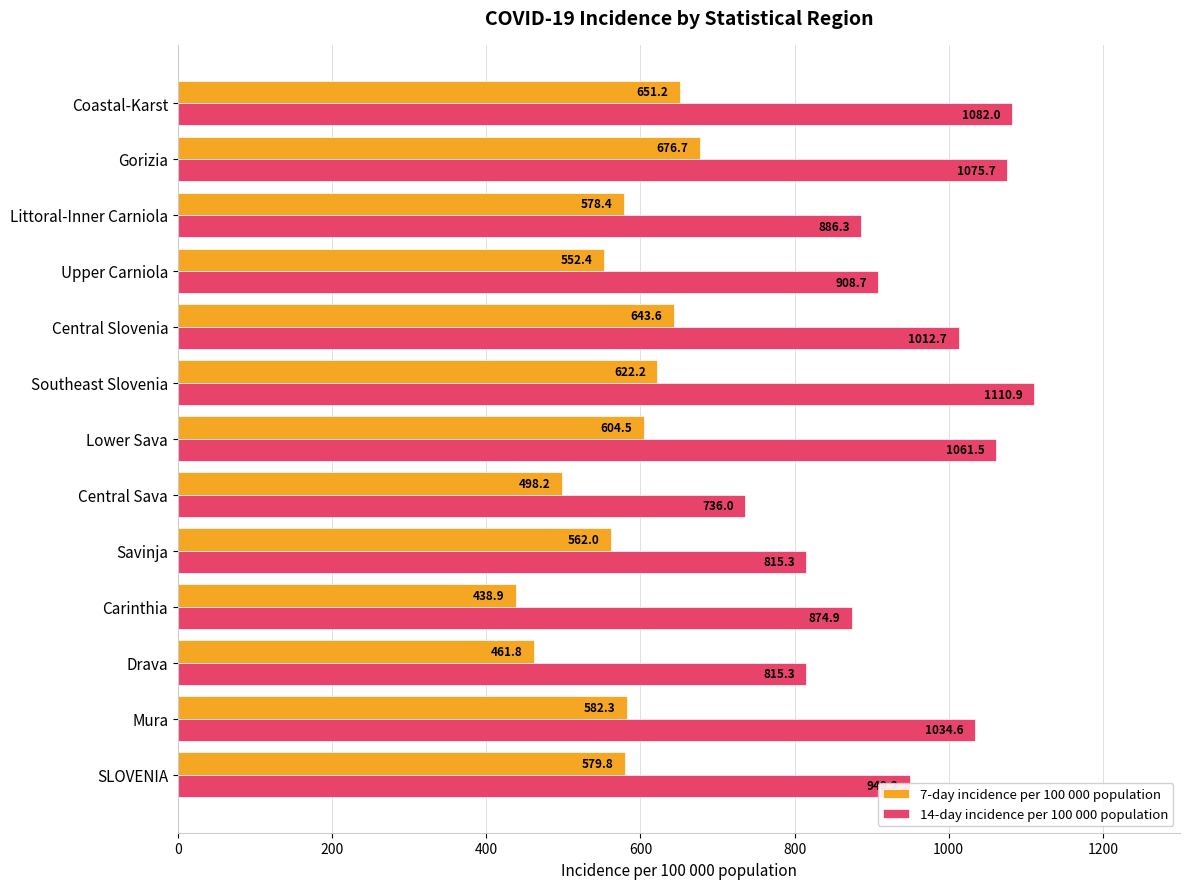

Rank the series by their maximum value, from highest to lowest.

14-day incidence per 100 000 population, 7-day incidence per 100 000 population